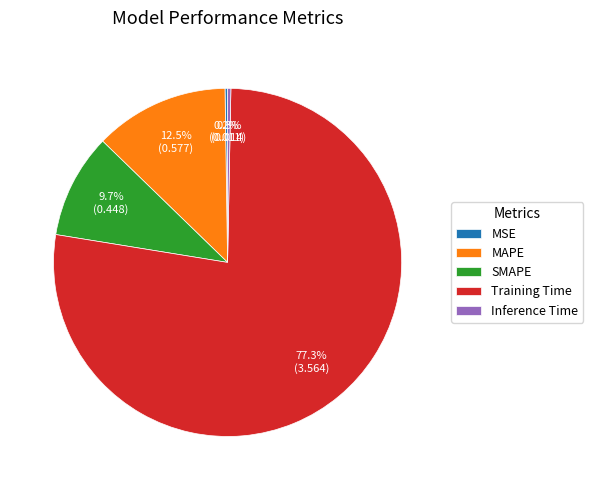

What portion of the pie excludes MAPE?

87.5%